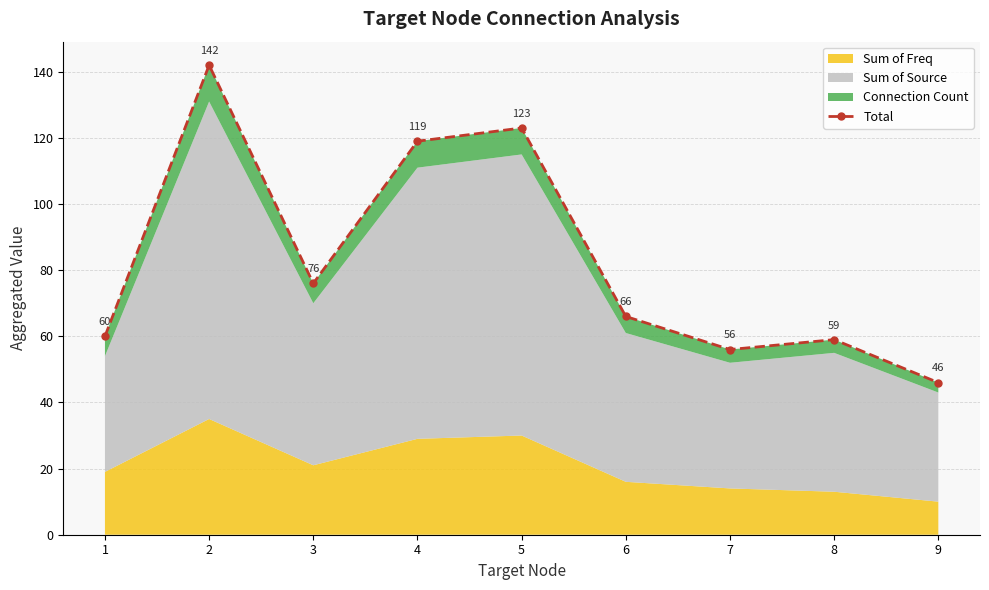

Rank the categories by value from highest to lowest.

2, 5, 4, 3, 6, 1, 8, 7, 9